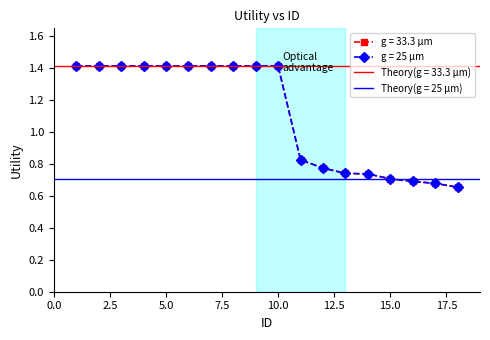

True or false: g = 25 μm and g = 33.3 μm cross at least once.

False